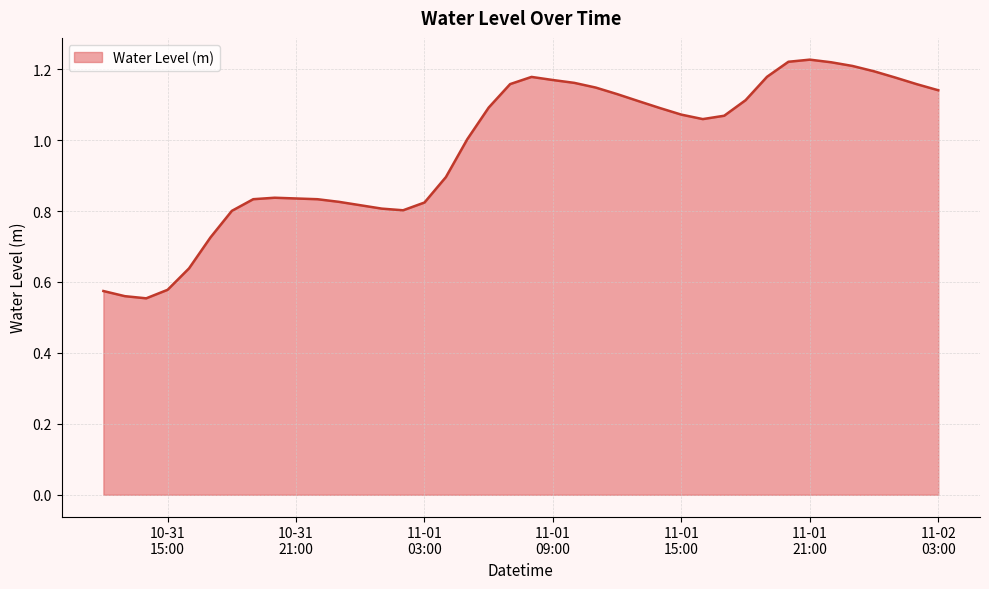

At which label is the value closest to 0?

2022-10-31 14:00:00